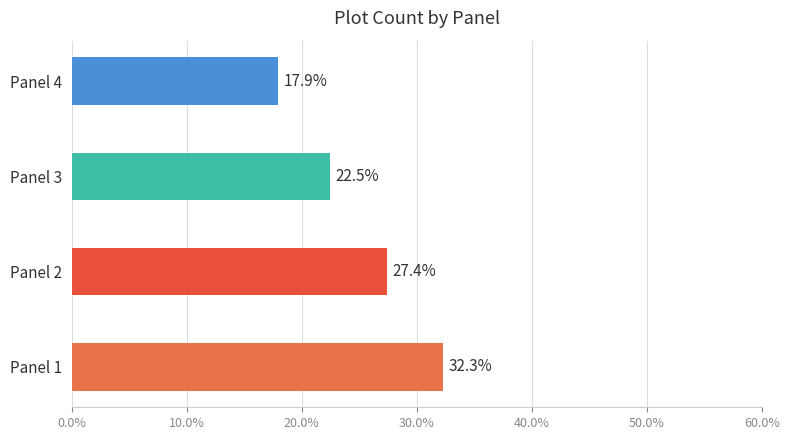

Read the value at Panel 3.

22.5